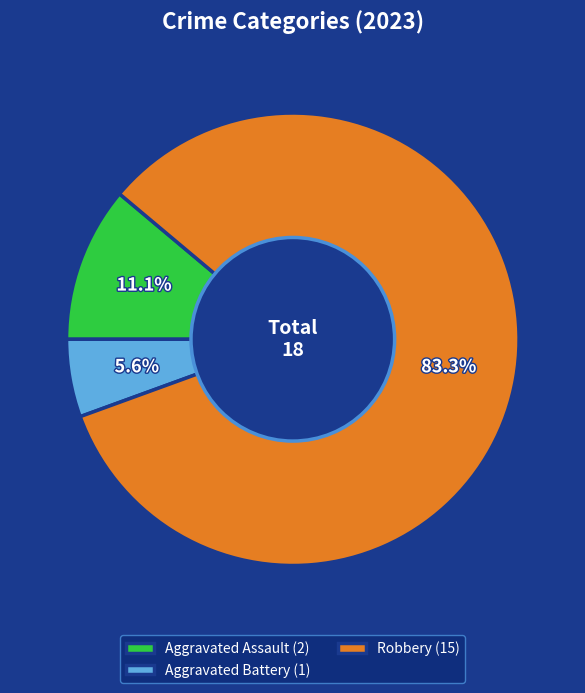

To the nearest percent, what is the average slice percentage?

33%